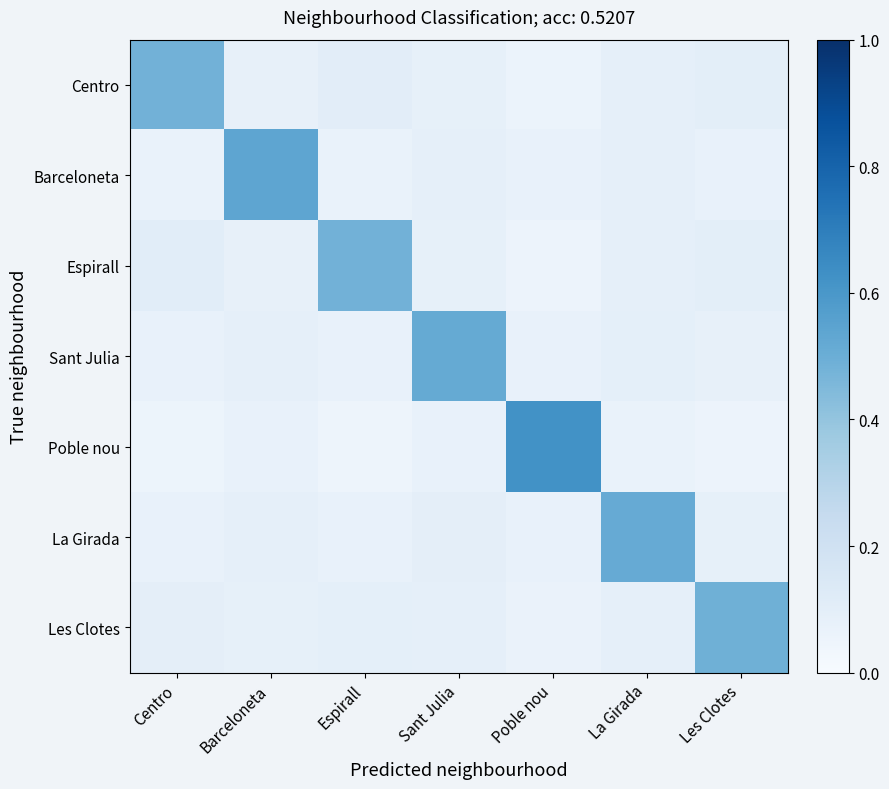

At how many categories does at least one series exceed 0?

7